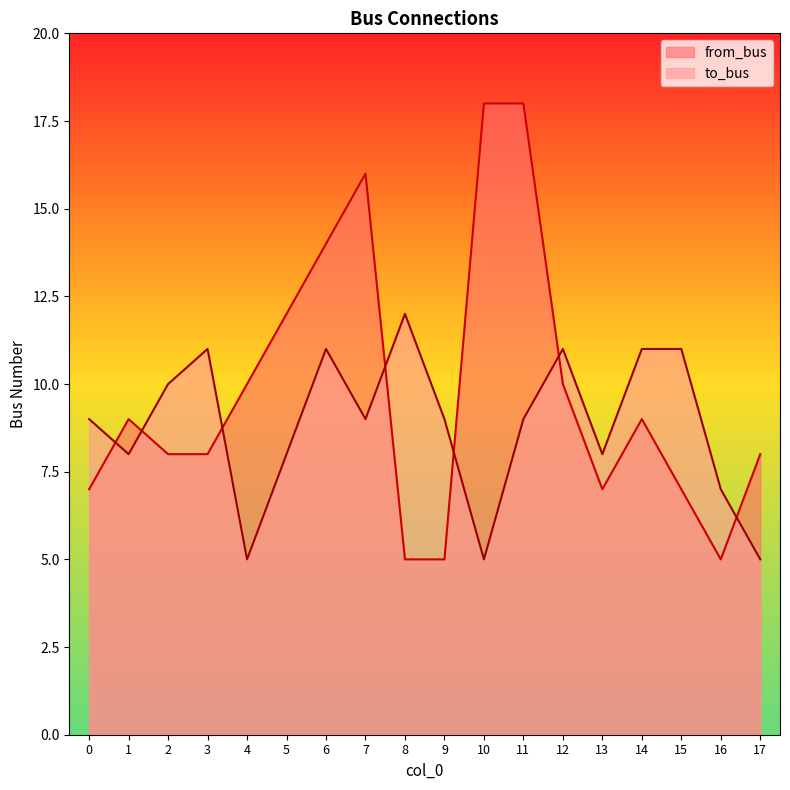

How many interior local valleys does the from_bus series have?

2